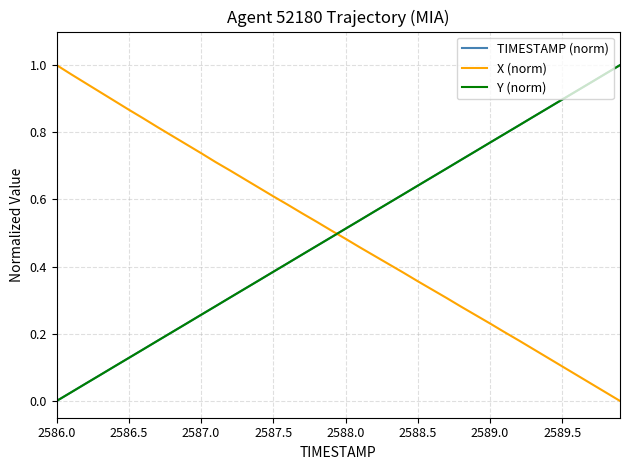

After their last crossing, which series has the higher values: Y (norm) or X (norm)?

Y (norm)